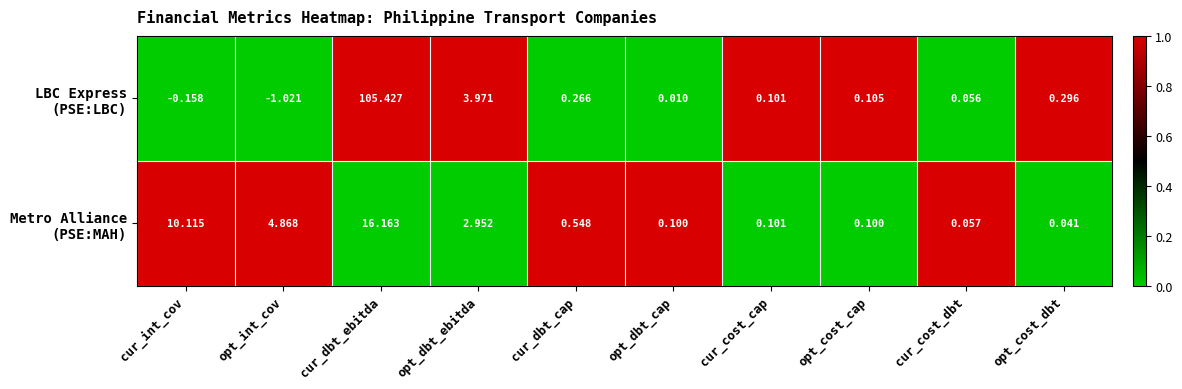

Which label corresponds to the largest value in the chart?

cur_dbt_ebitda